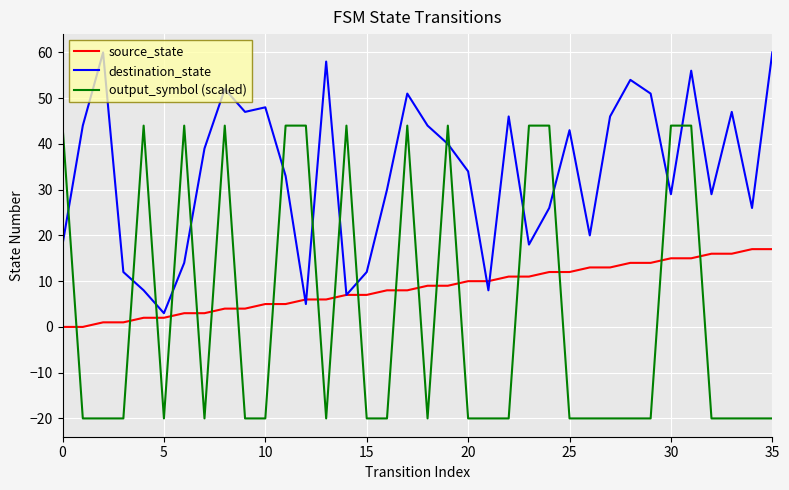

Which series has the largest range (max minus min)?

output_symbol (scaled)